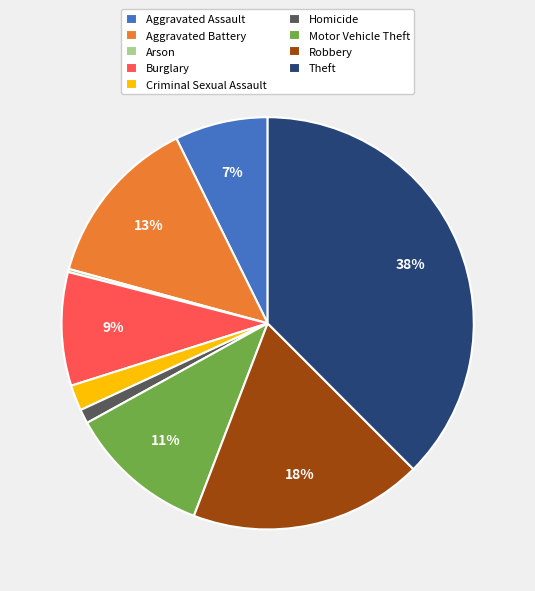

Does Aggravated Assault represent more than half of the total?

No